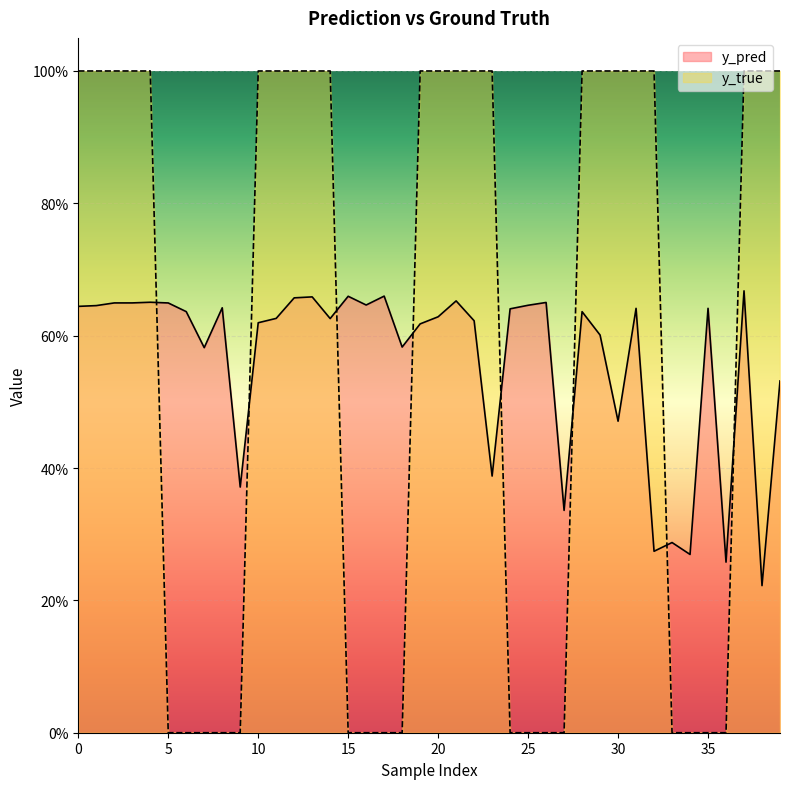

At 14, list the series in order from largest to smallest.

y_true, y_pred